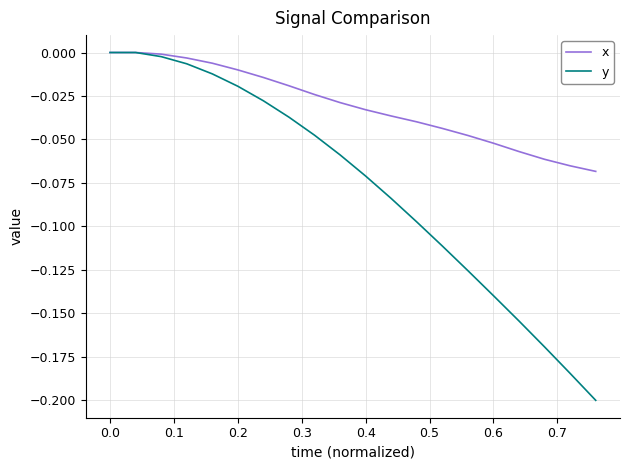

List the series in order of their overall mean, lowest first.

y, x